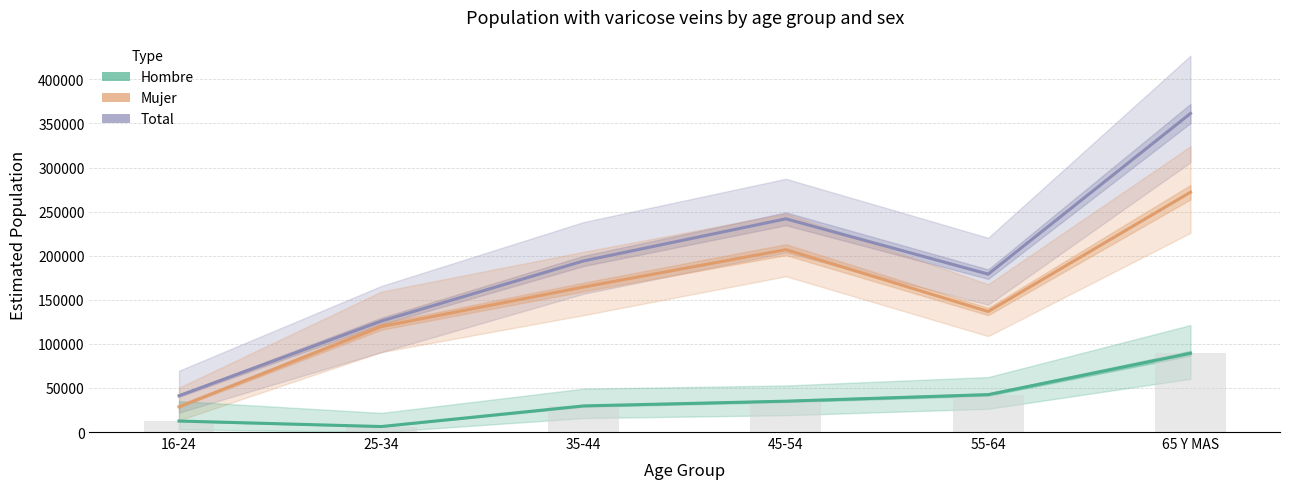

Which category has the lowest value in the Hombre series?

25-34